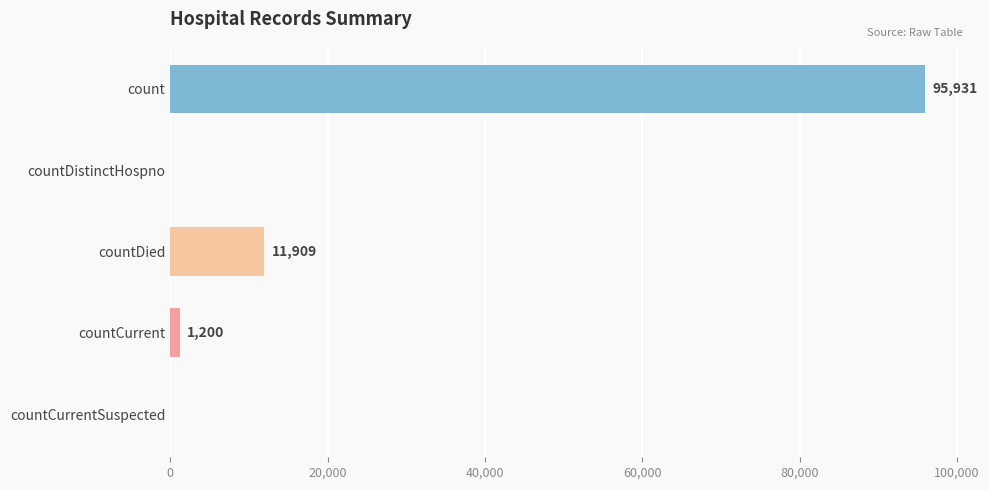

How many data points does each series have?

5